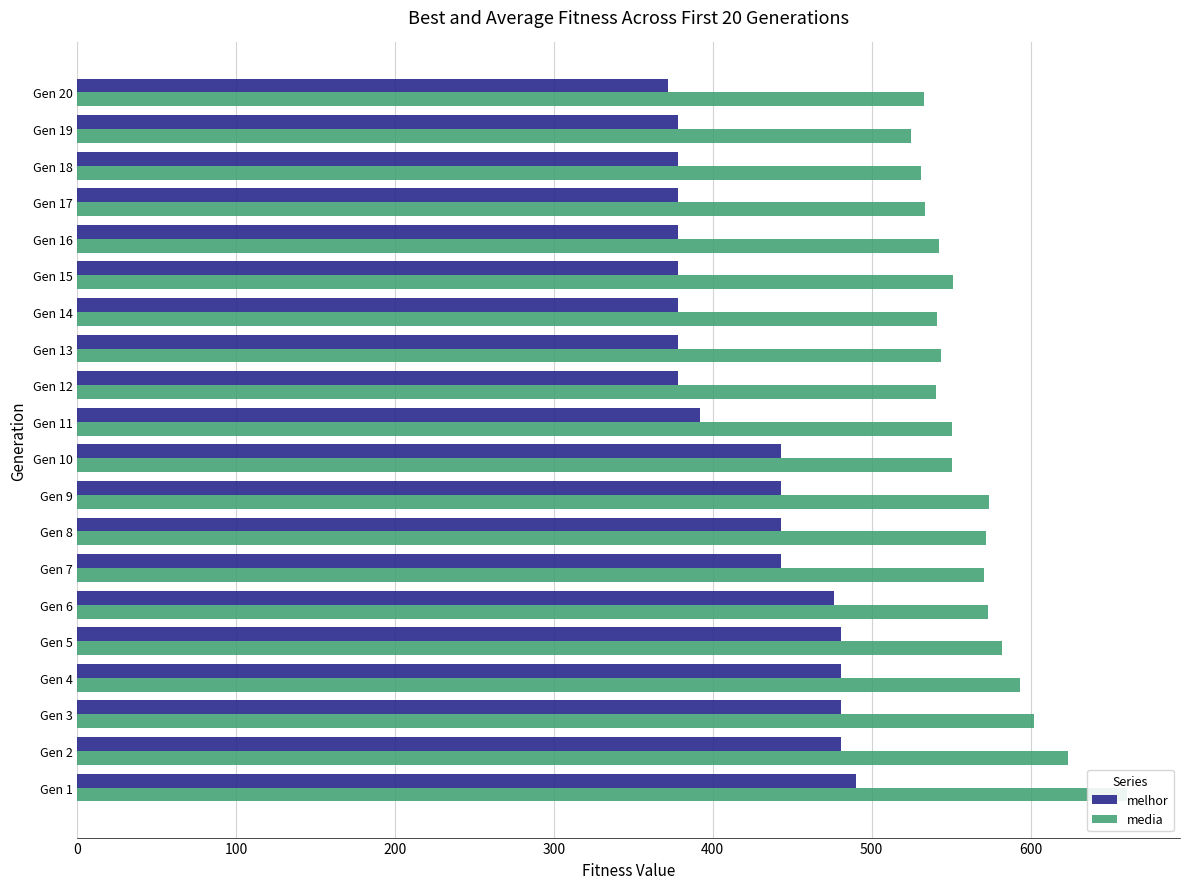

How many series are shown in this chart?

2